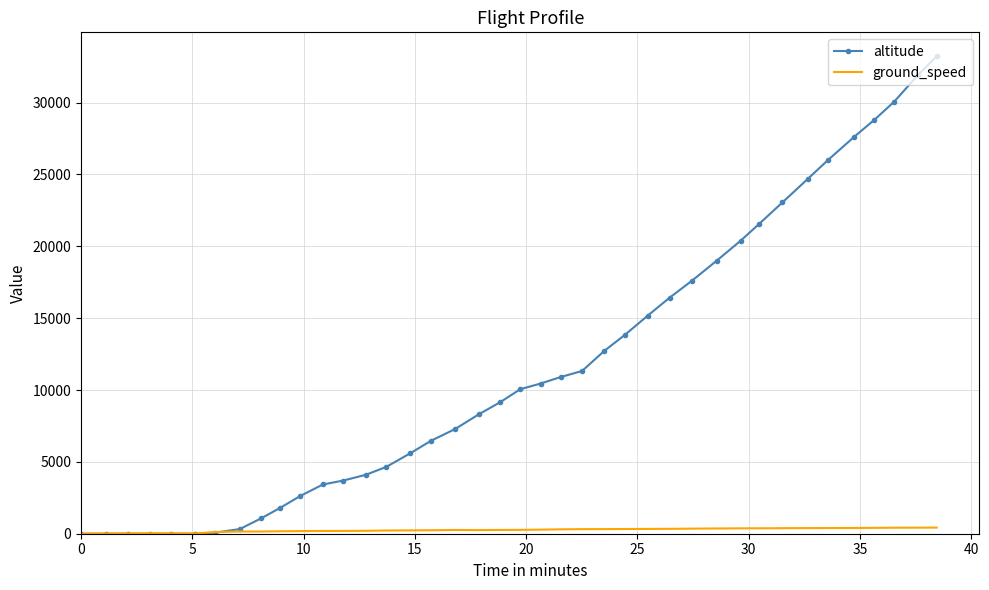

Which series has the largest total across all categories?

altitude